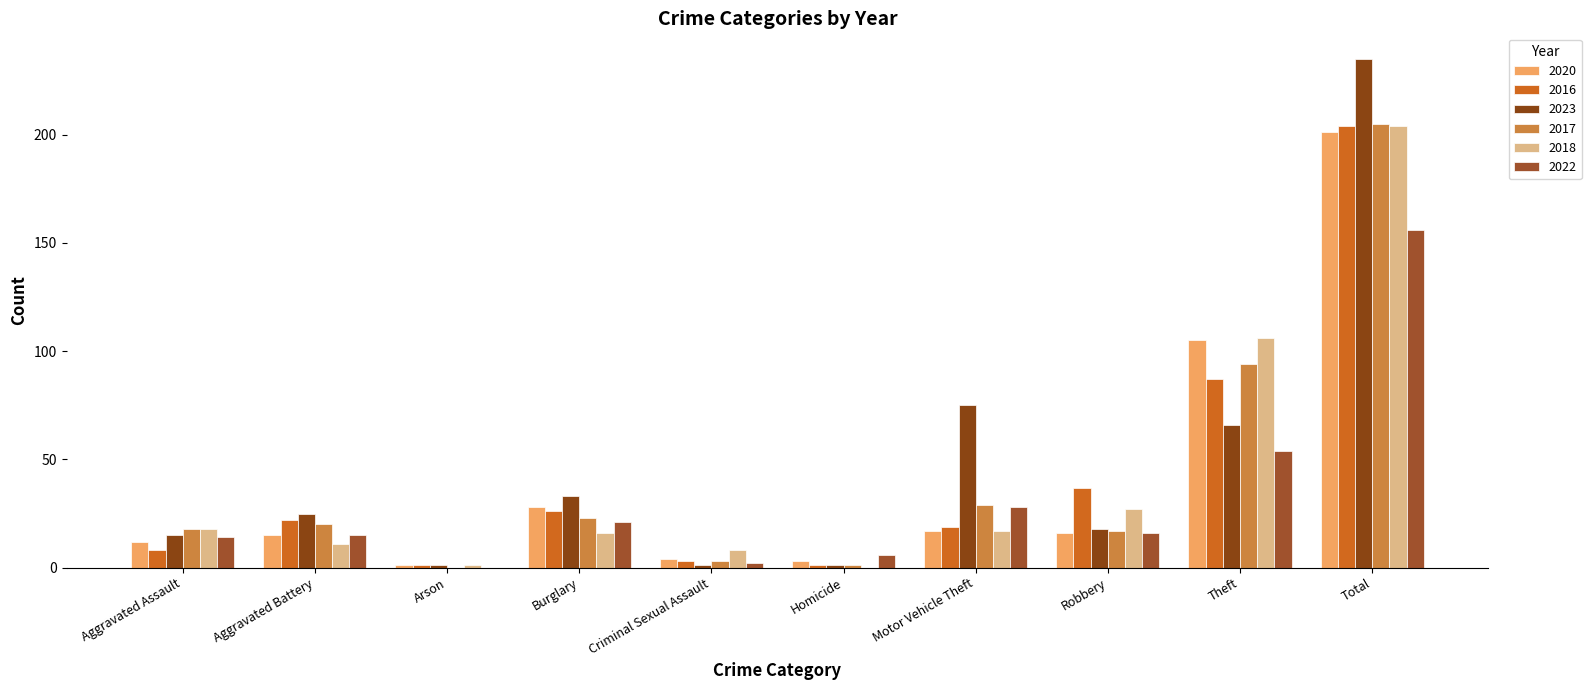

What is the sum of all 2016 values?

408